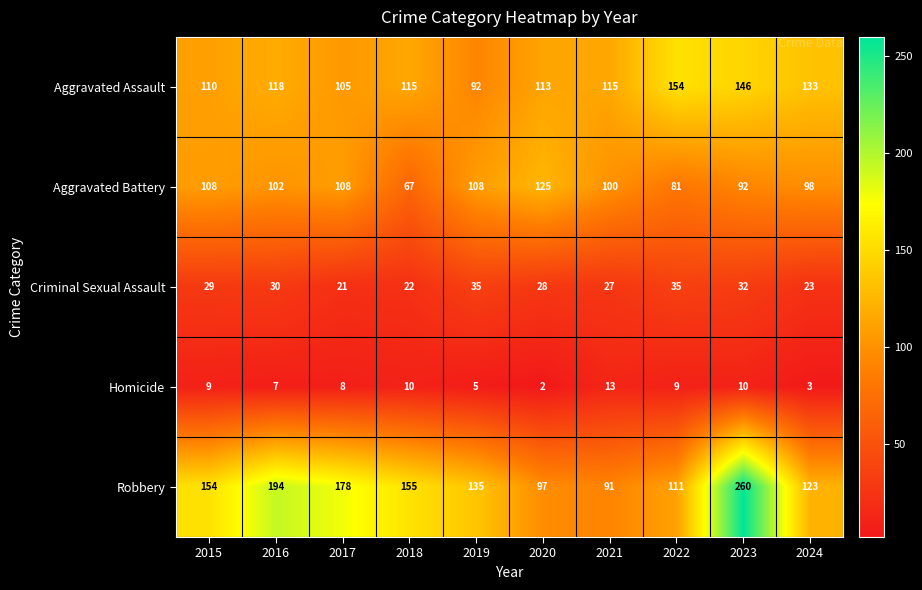

What is the spread (max minus min) of values at 2016?

187